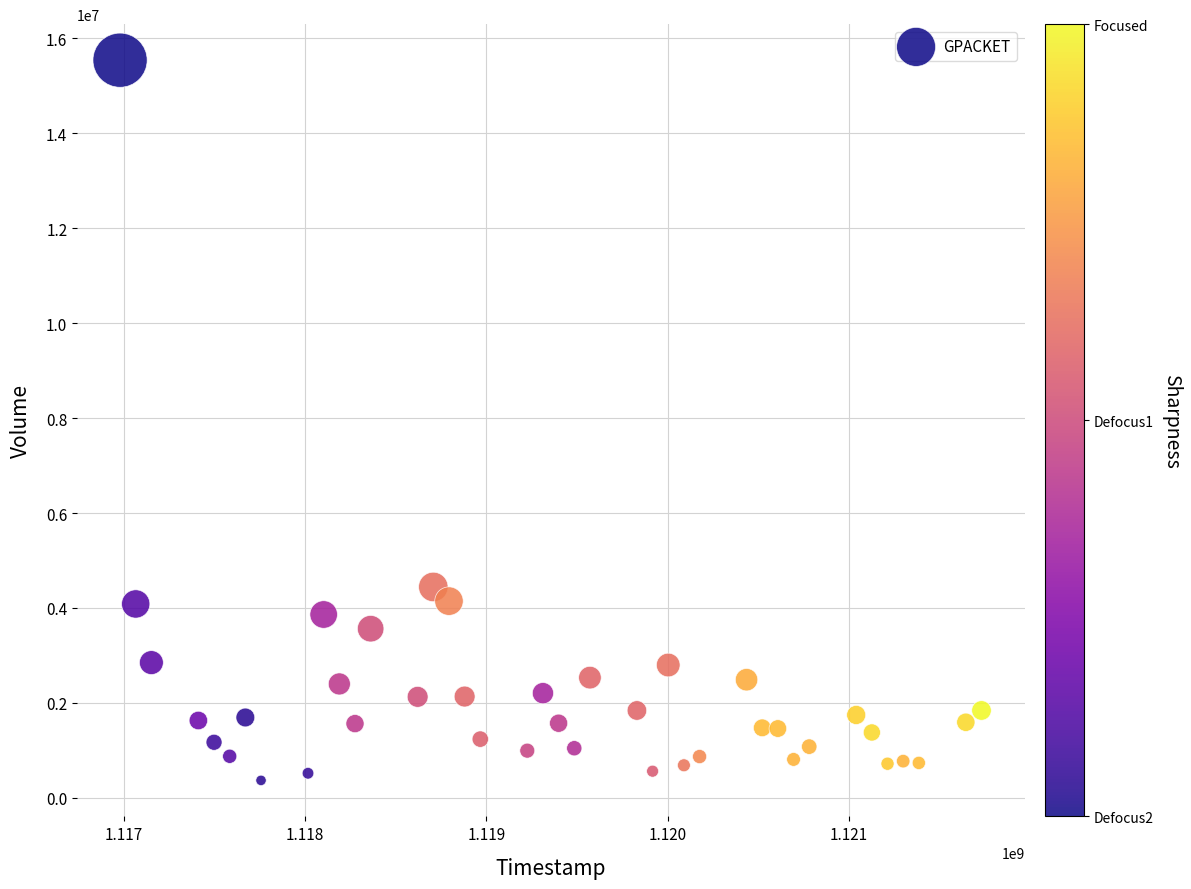

What Y value in the scatter plot is closest to 7954263?

4442575